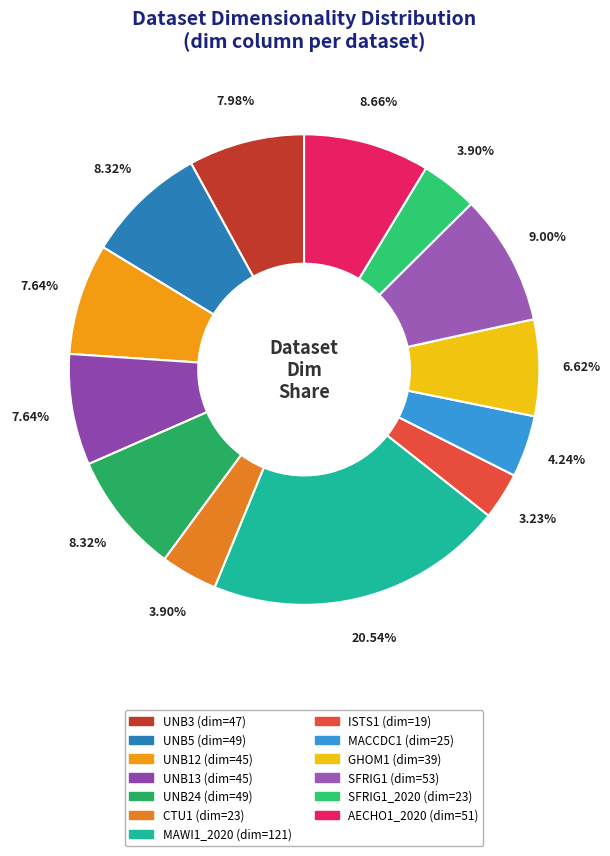

Count the number of slices in the pie.

13